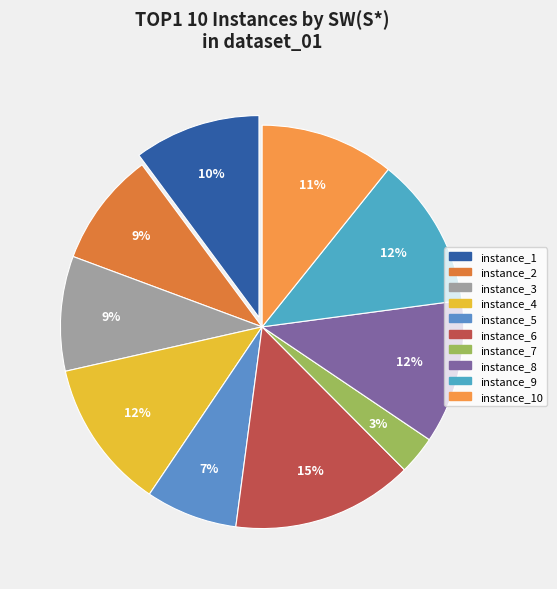

To the nearest percent, what is the difference between the instance_5 and instance_1 slice percentages?

3%